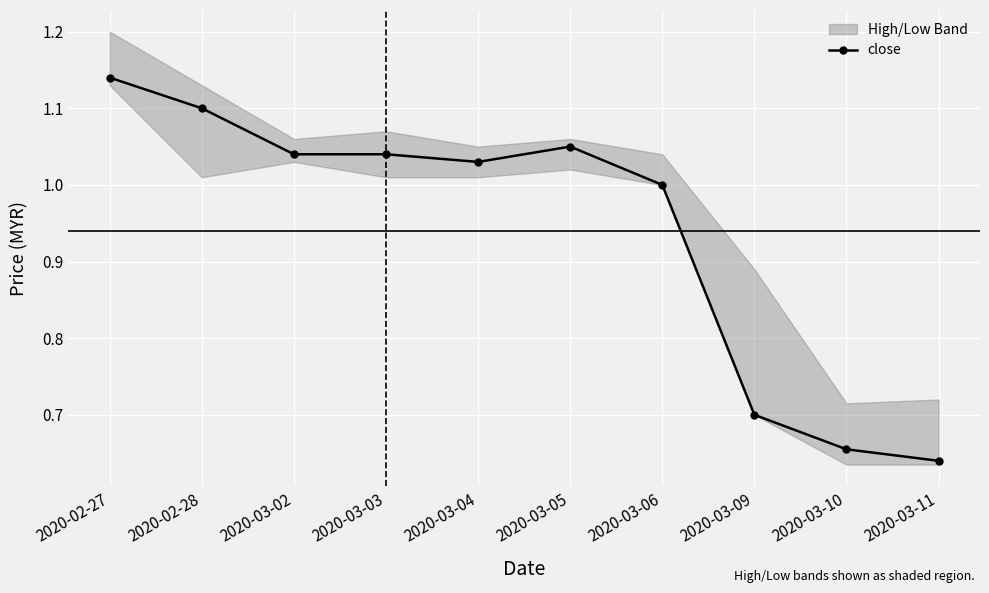

At which label is close closest to 0?

2020-03-11